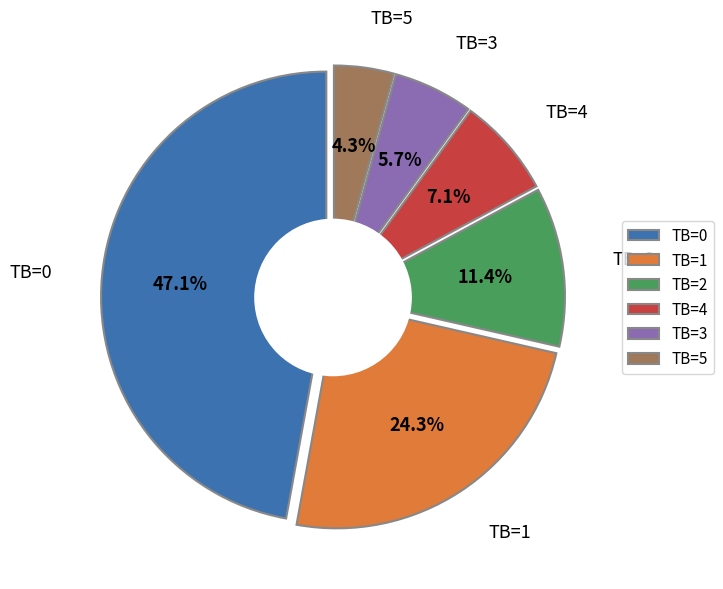

What percentage is the TB=1 slice, to the nearest percent?

24%